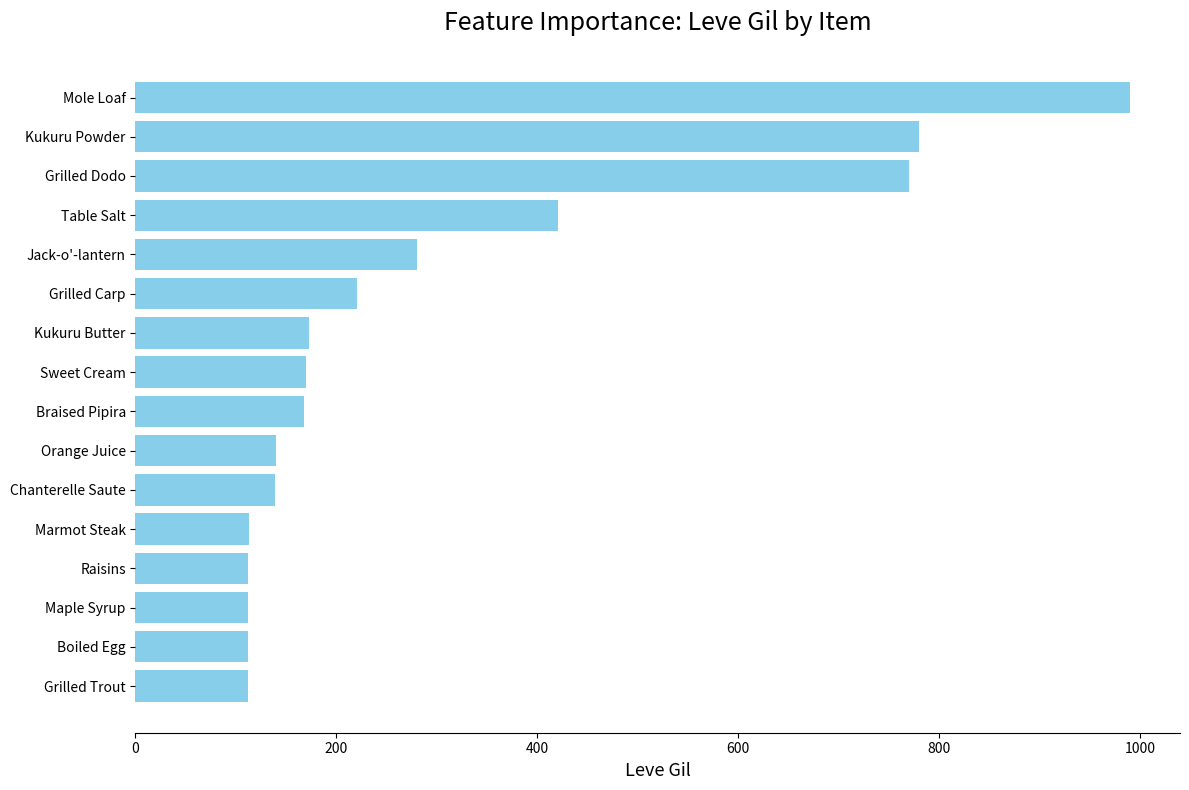

What is the maximum value shown in the chart?

990